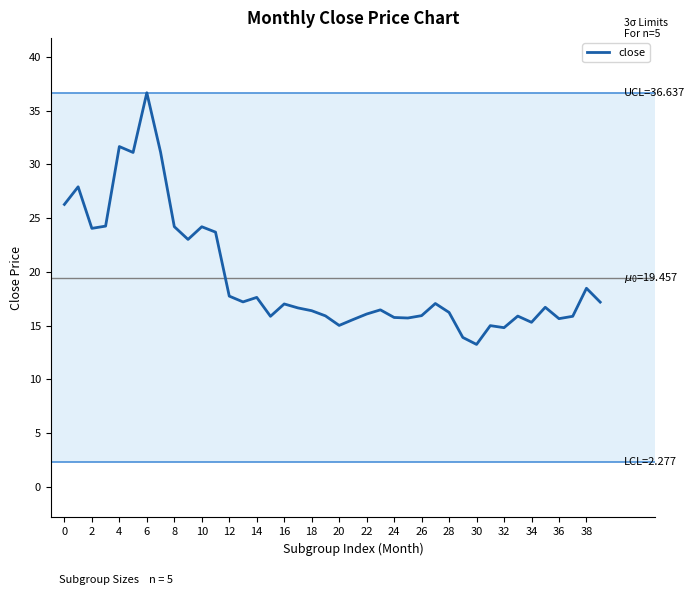

What is the difference between the maximum and minimum values?

23.4